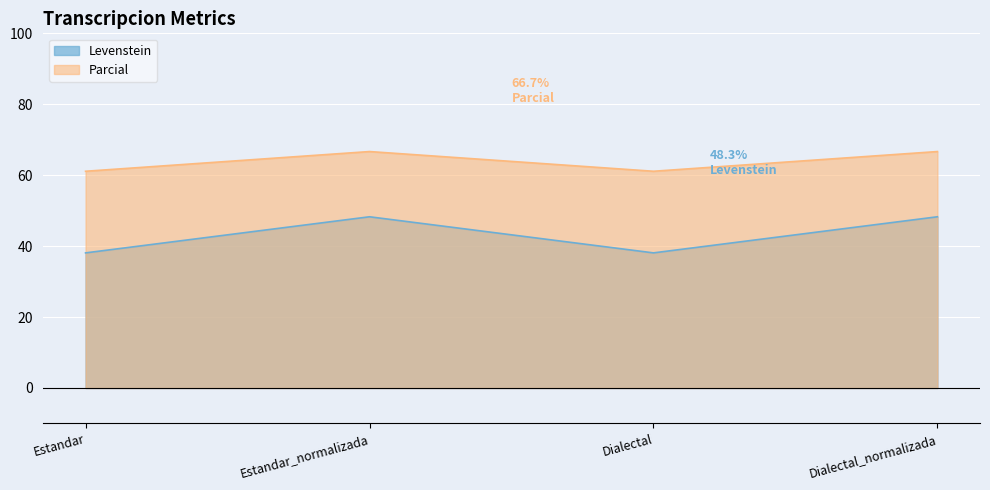

Rank the series by their average value, from highest to lowest.

Parcial, Levenstein